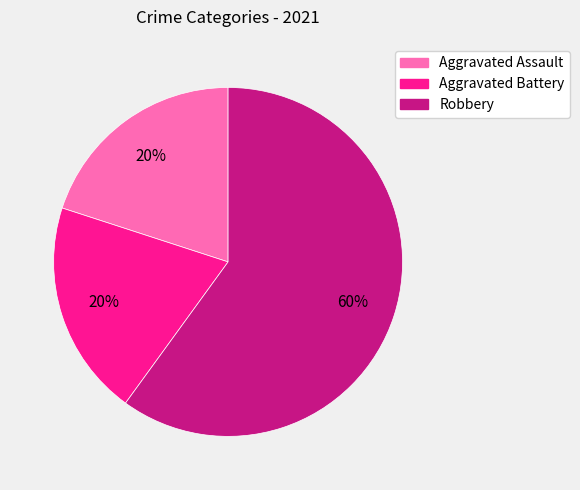

Is the sum of Aggravated Battery and Robbery greater than half?

Yes